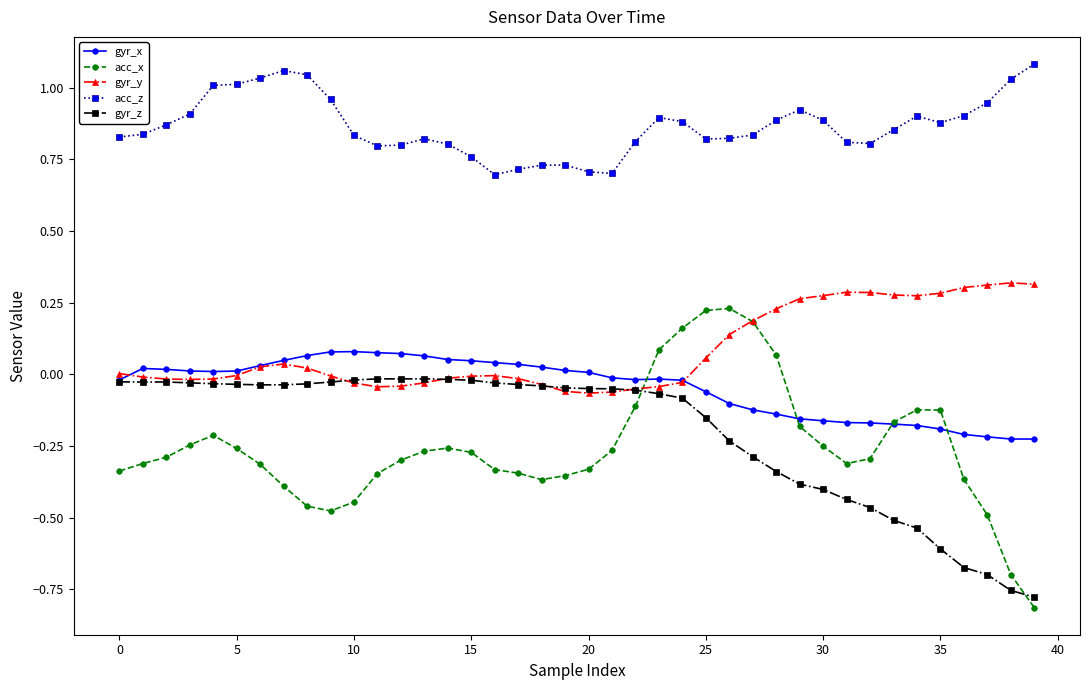

How many categories are shown in the chart?

40